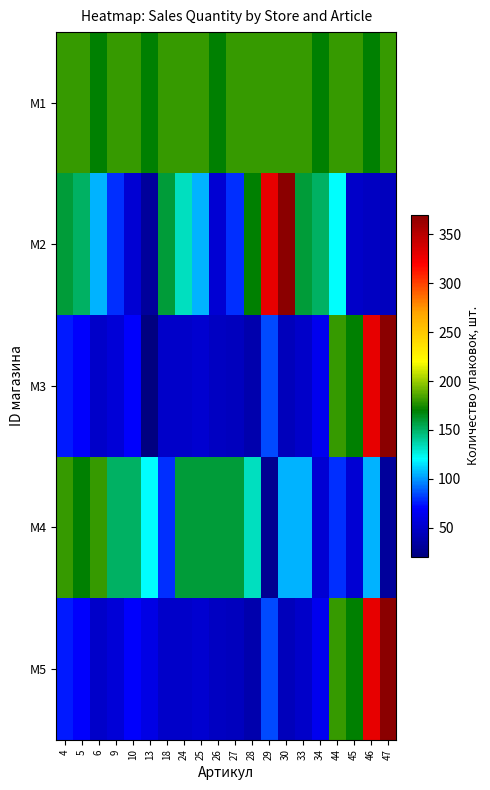

At how many categories does at least one series exceed 308?

4